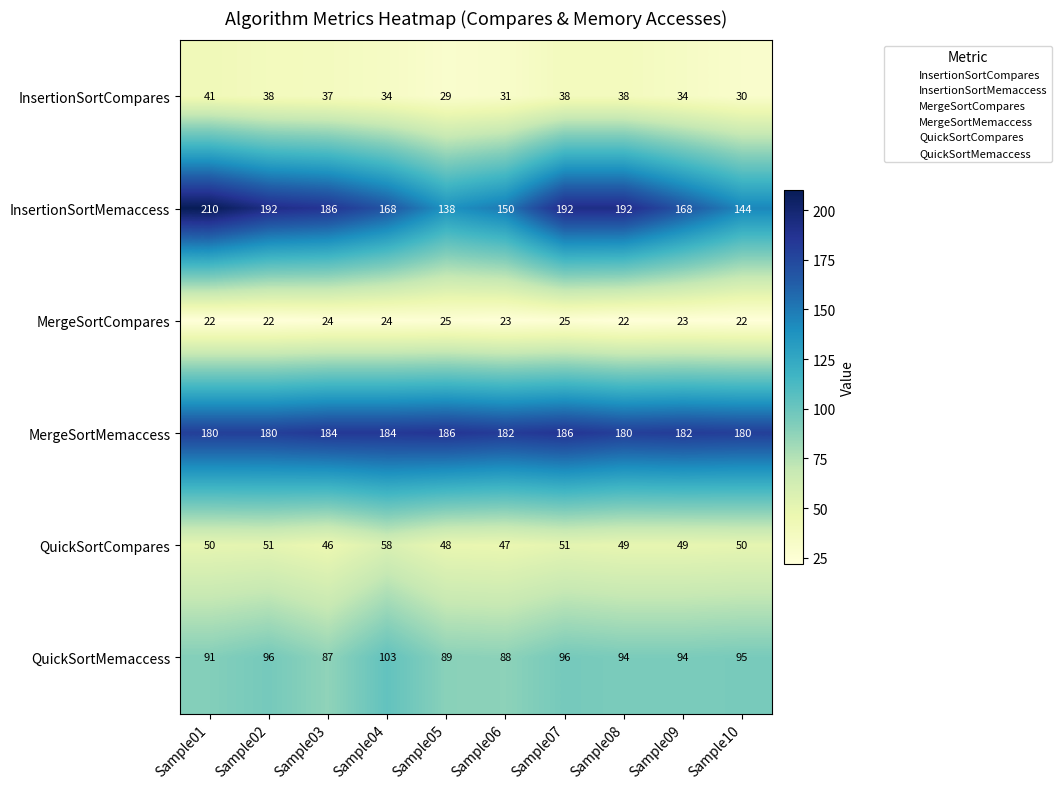

True or false: QuickSortMemaccess has a value of 96 at Sample02.

True